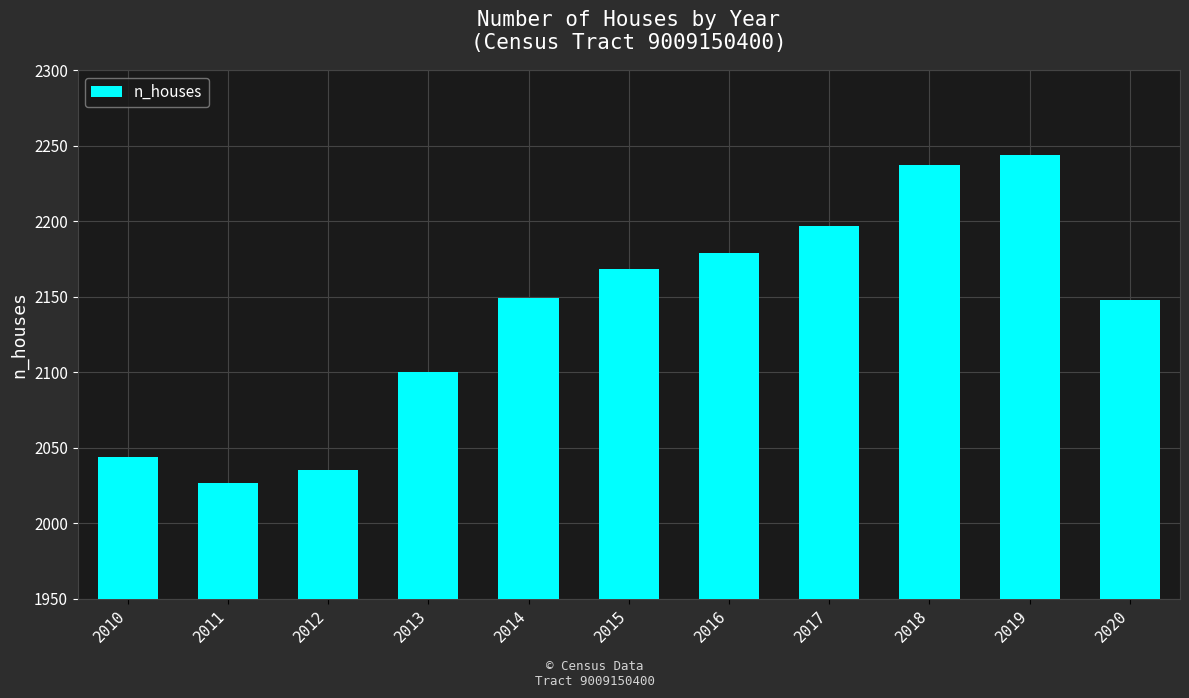

What is the greatest value displayed?

2244